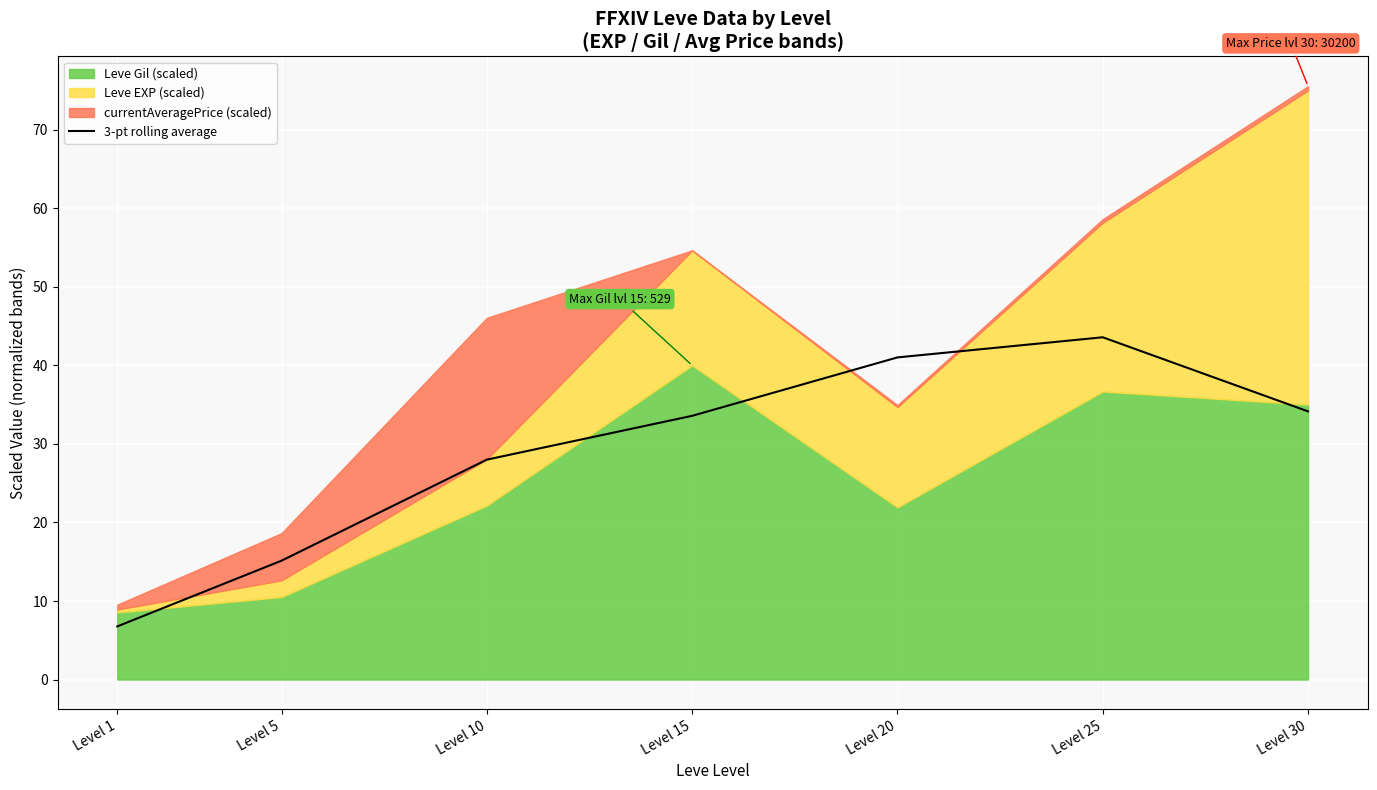

Reading left to right, what are all the values shown in this chart?

6.8	15.1	28.0	33.6	41.0	43.6	34.1